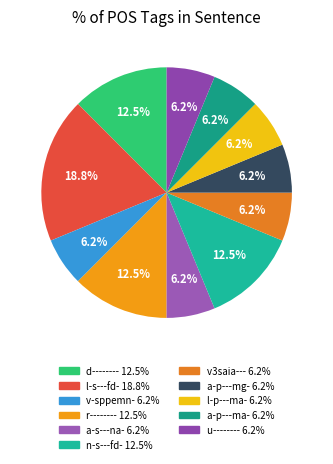

To the nearest percent, what is the average slice percentage?

9%